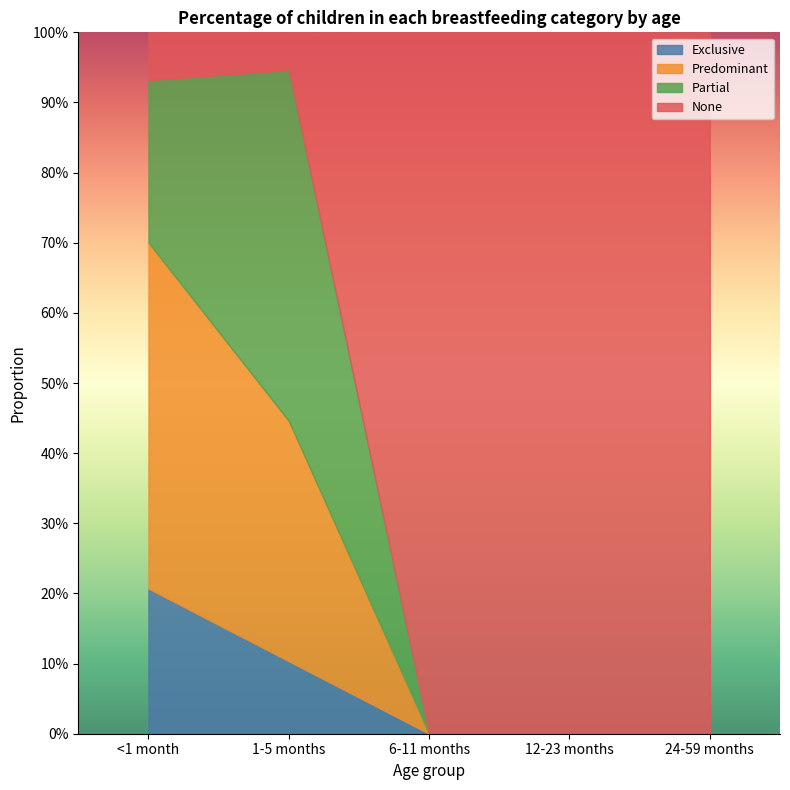

What is the spread (max minus min) of values at 24-59 months?

1.0